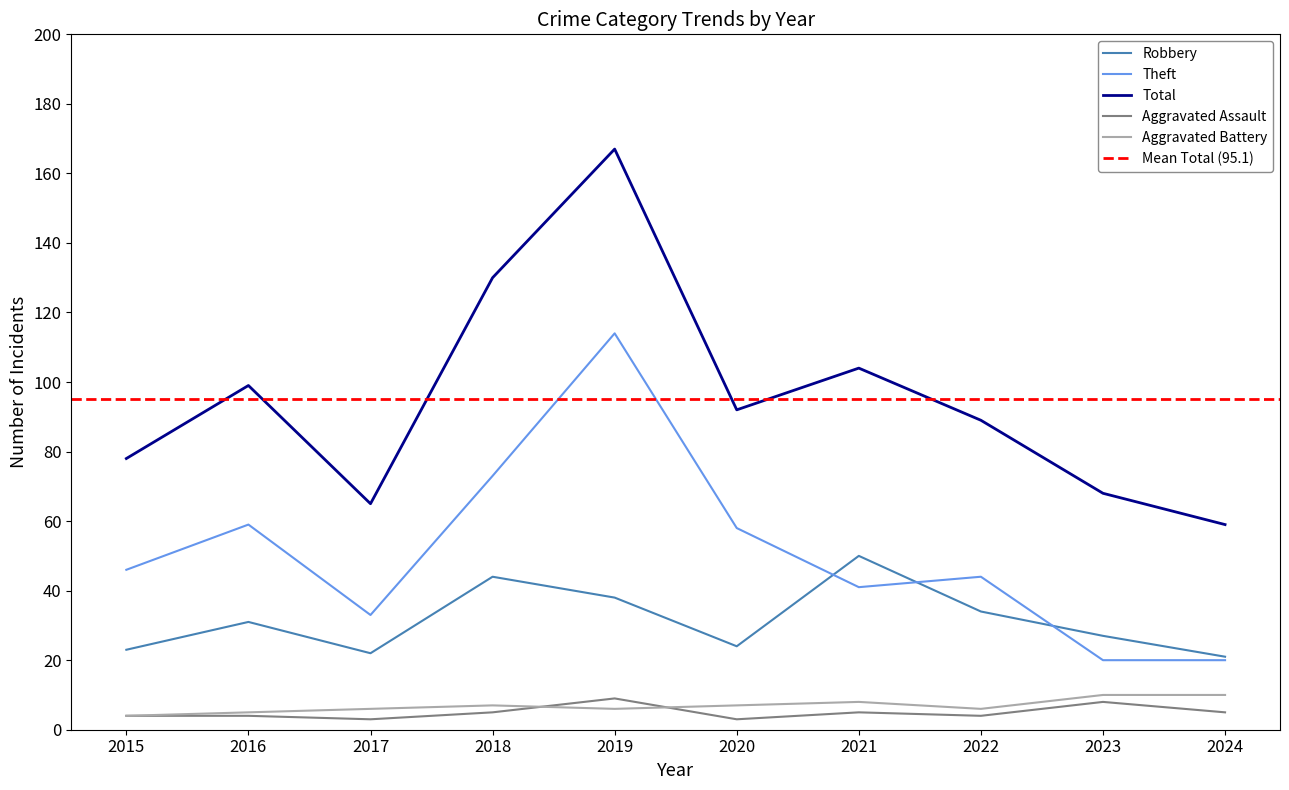

Rank the series by their maximum value, from highest to lowest.

Total, Theft, Robbery, Aggravated Battery, Aggravated Assault